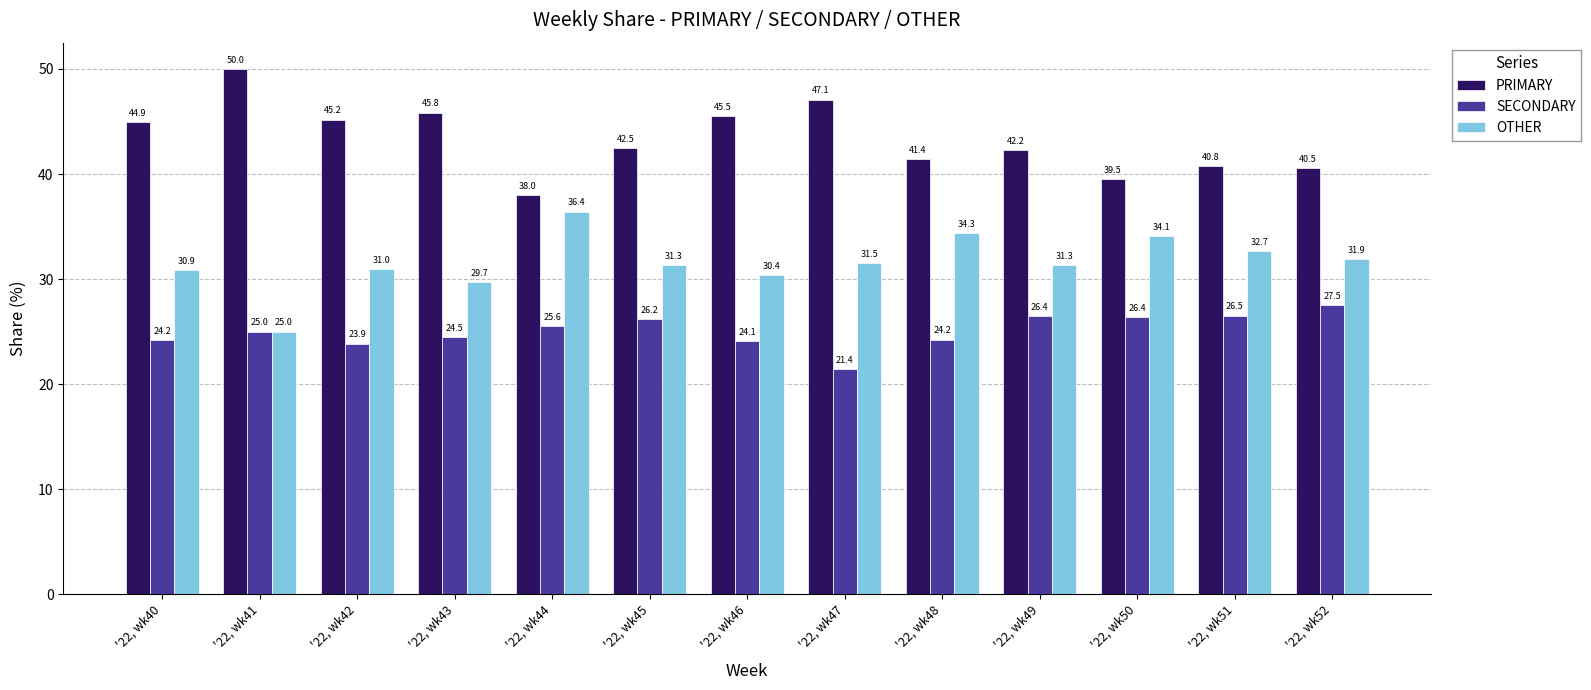

What is the total value across all series at '22, wk47?

100.0